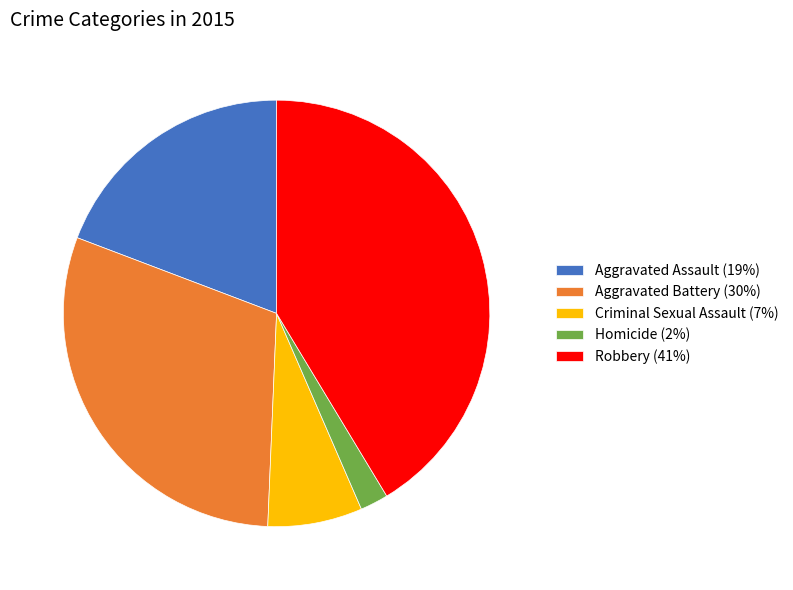

What is the ratio of the value at Aggravated Assault (19%) to the value at Robbery (41%)?

0.5